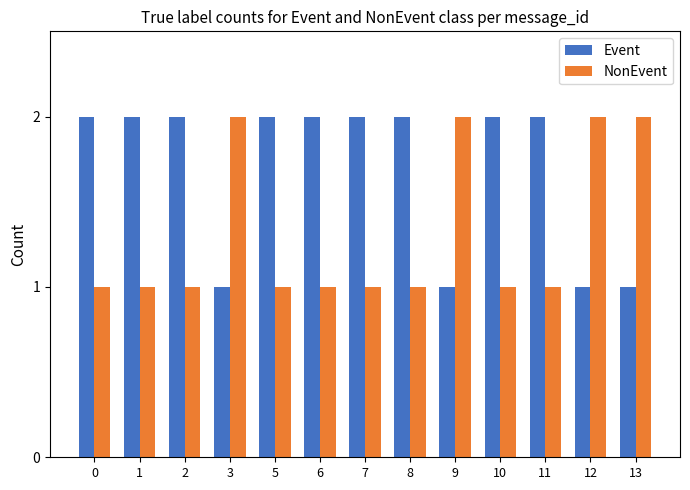

Are the bars horizontal?

No